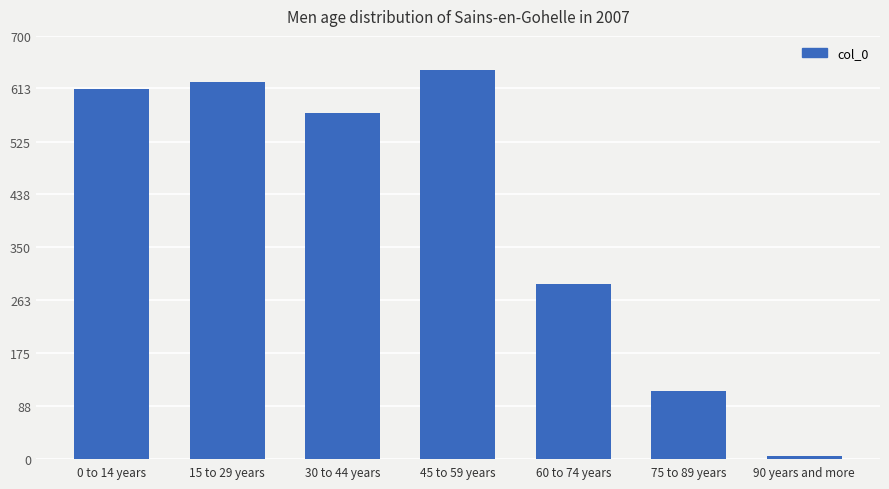

Reading left to right, list all the values displayed in this chart.

612	624	573	644	289	112	5